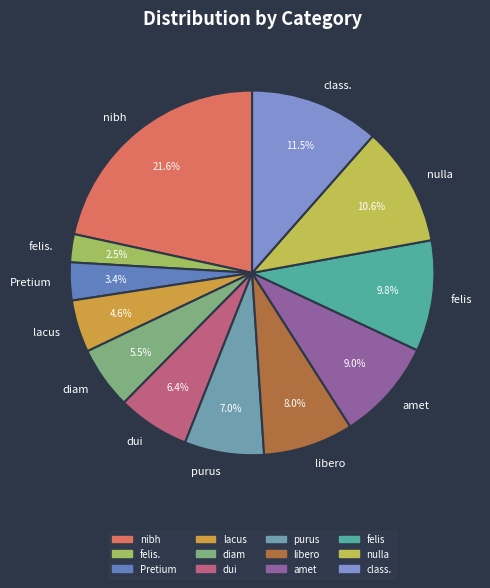

Rank the categories by value from highest to lowest.

nibh, class., nulla, felis, amet, libero, purus, dui, diam, lacus, Pretium, felis.